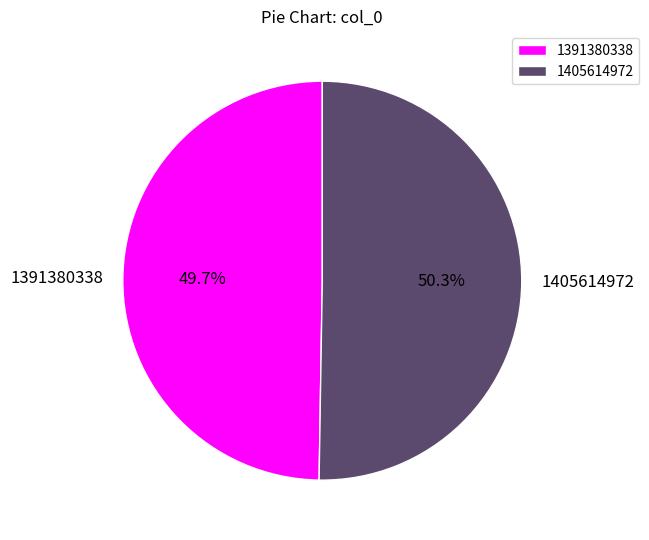

To the nearest percent, what is the combined percentage of 1391380338 and 1405614972?

100%